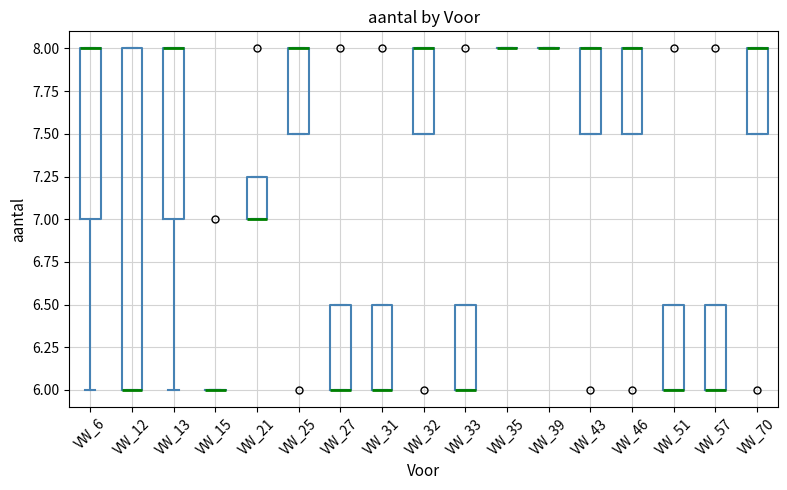

Reading left to right, transcribe this box plot: for each box, give where its median line is, the range the box spans, and where its two whiskers end, as read against the y-axis. The values are not printed on the chart, so give them approximately, as read against the axis.

VW_6: median 8.00 (drawn on the box's upper edge), box 7.00 to 8.00, whiskers 6.00 to 8.00
VW_12: median 6.00 (drawn on the box's lower edge), box 6.00 to 8.00, whiskers 6.00 to 8.00
VW_13: median 8.00 (drawn on the box's upper edge), box 7.00 to 8.00, whiskers 6.00 to 8.00
VW_15: box collapsed to a line at 6.00, whiskers 6.00 to 6.00
VW_21: median 7.00 (drawn on the box's lower edge), box 7.00 to 7.25, whiskers 7.00 to 7.25
VW_25: median 8.00 (drawn on the box's upper edge), box 7.50 to 8.00, whiskers 7.50 to 8.00
VW_27: median 6.00 (drawn on the box's lower edge), box 6.00 to 6.50, whiskers 6.00 to 6.50
VW_31: median 6.00 (drawn on the box's lower edge), box 6.00 to 6.50, whiskers 6.00 to 6.50
VW_32: median 8.00 (drawn on the box's upper edge), box 7.50 to 8.00, whiskers 7.50 to 8.00
VW_33: median 6.00 (drawn on the box's lower edge), box 6.00 to 6.50, whiskers 6.00 to 6.50
VW_35: box collapsed to a line at 8.00, whiskers 8.00 to 8.00
VW_39: box collapsed to a line at 8.00, whiskers 8.00 to 8.00
VW_43: median 8.00 (drawn on the box's upper edge), box 7.50 to 8.00, whiskers 7.50 to 8.00
VW_46: median 8.00 (drawn on the box's upper edge), box 7.50 to 8.00, whiskers 7.50 to 8.00
VW_51: median 6.00 (drawn on the box's lower edge), box 6.00 to 6.50, whiskers 6.00 to 6.50
VW_57: median 6.00 (drawn on the box's lower edge), box 6.00 to 6.50, whiskers 6.00 to 6.50
VW_70: median 8.00 (drawn on the box's upper edge), box 7.50 to 8.00, whiskers 7.50 to 8.00